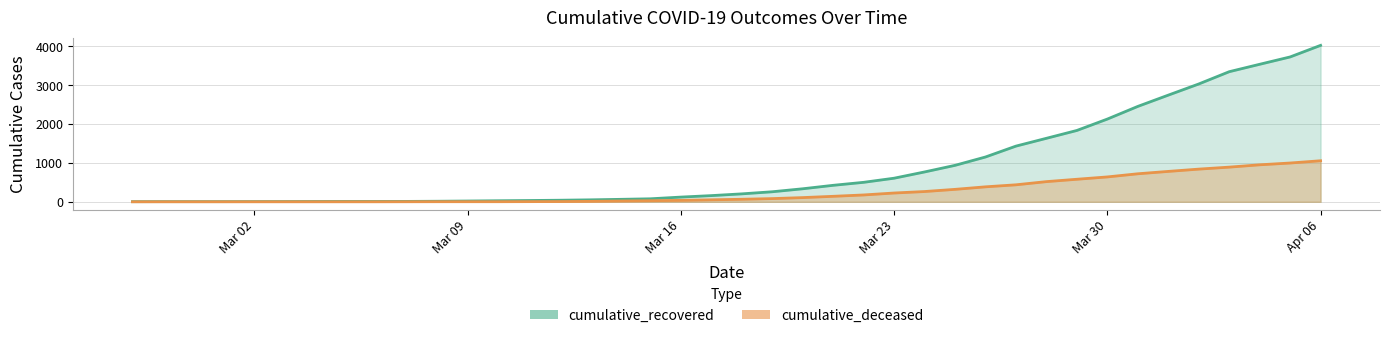

Which has a higher value, 2020-03-19 or 2020-03-14?

2020-03-19